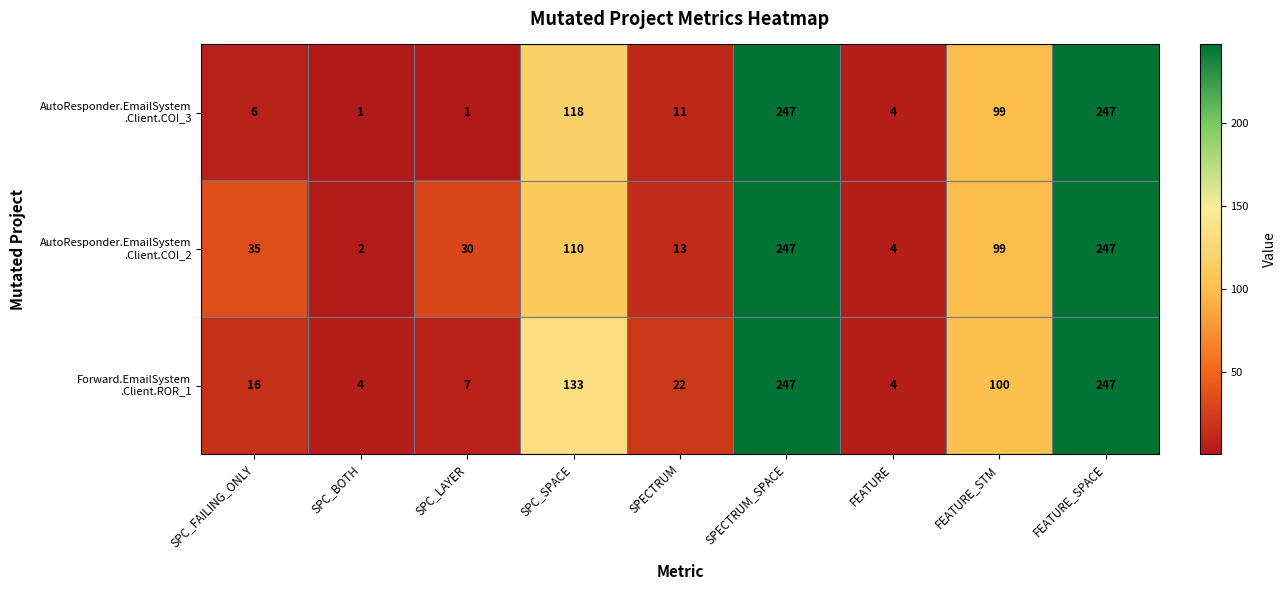

What is the total value across all series at FEATURE_SPACE?

741